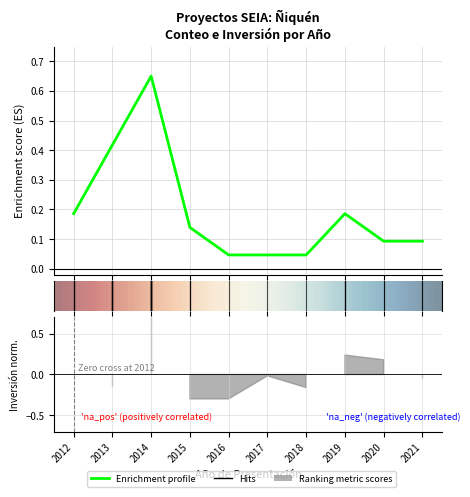

What is the sum of all values?

1.9